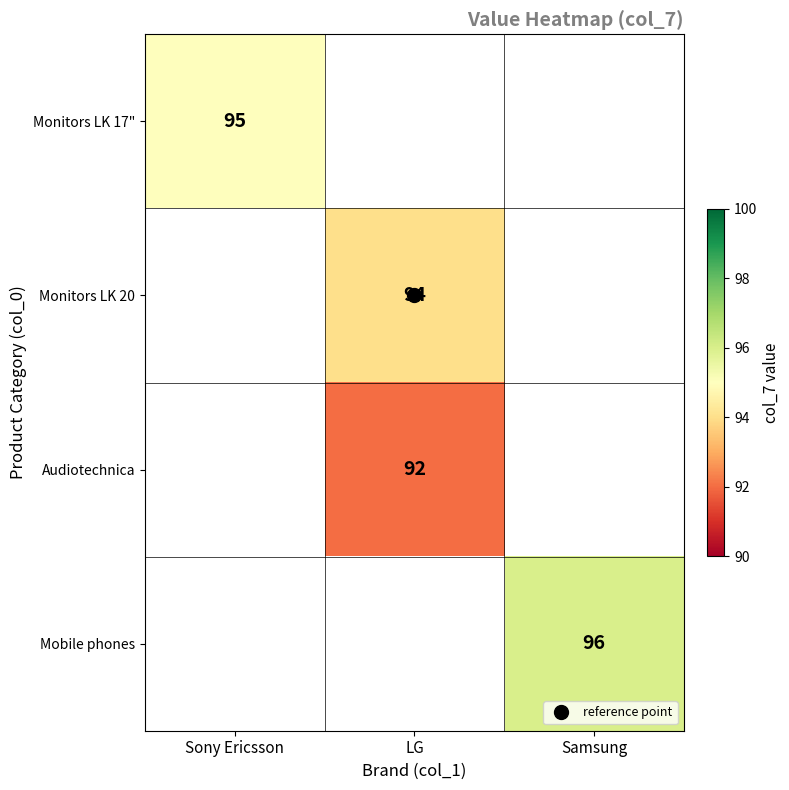

Between Sony Ericsson and Samsung, which is larger?

Samsung